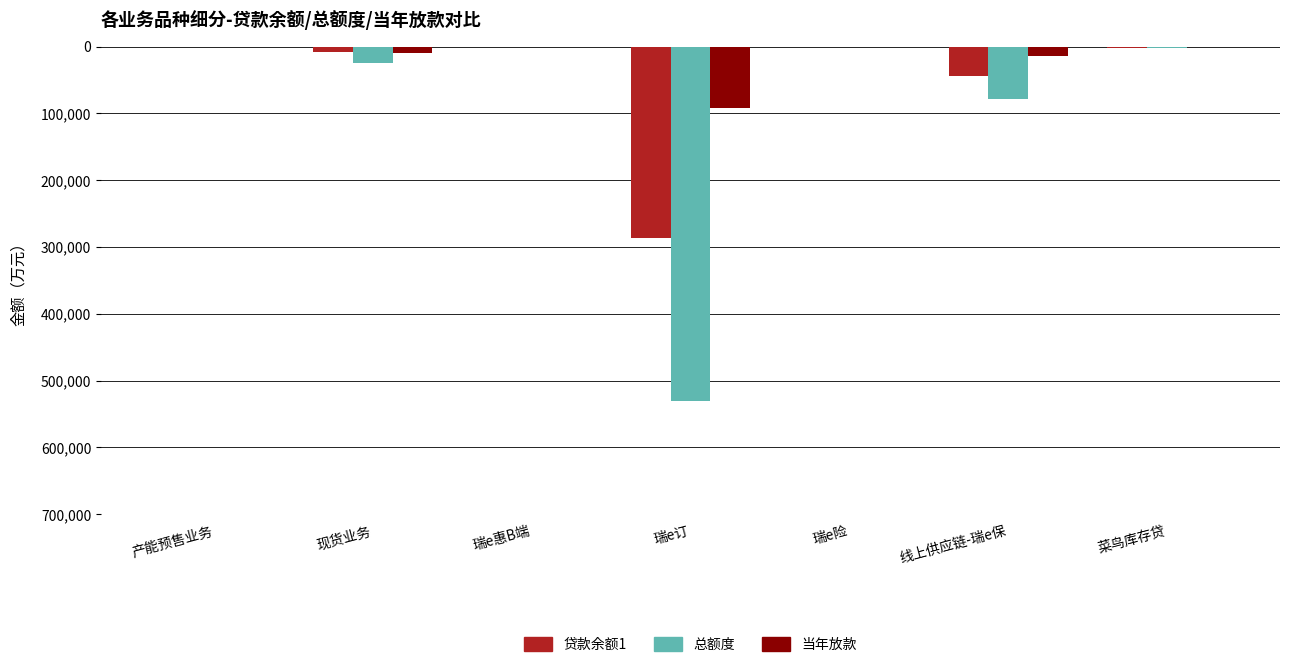

Is it true that 当年放款 equals -100.0 at 瑞e惠B端?

True